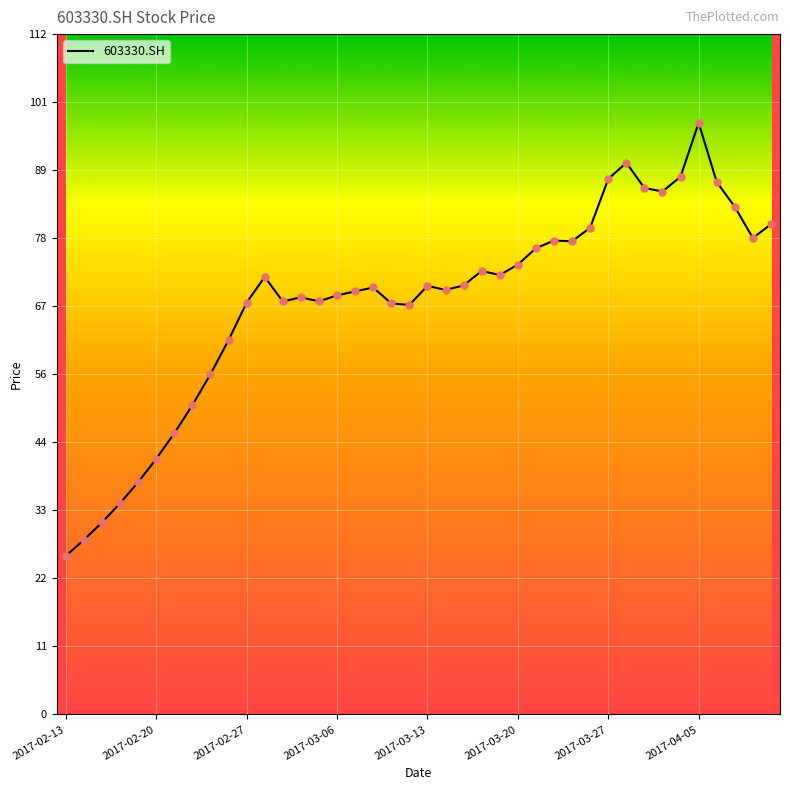

What is the greatest value displayed?

97.6